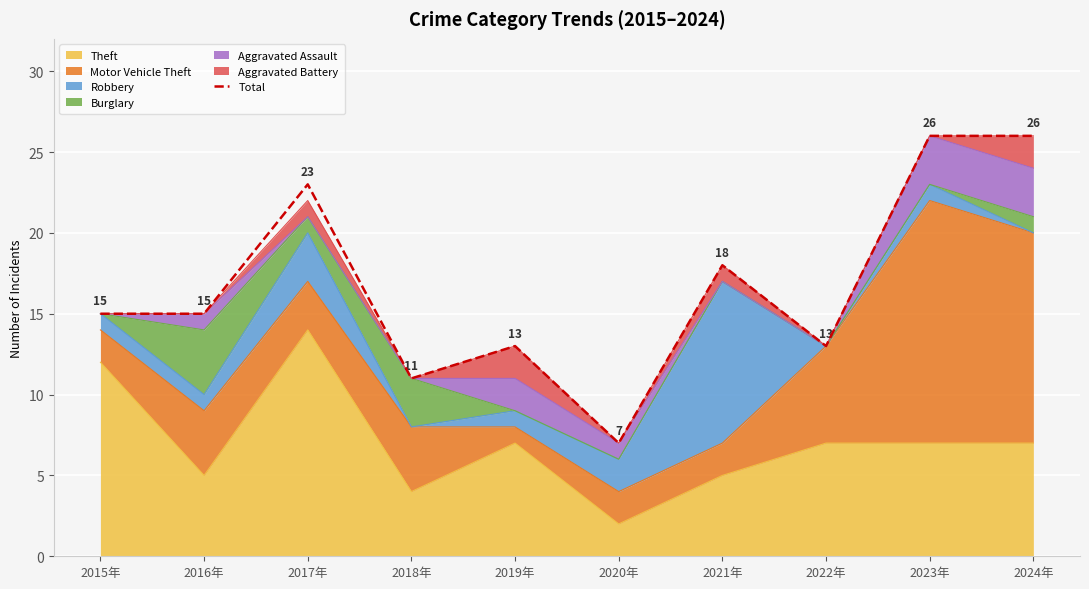

What is the label of the 3rd point from the right?

2022年